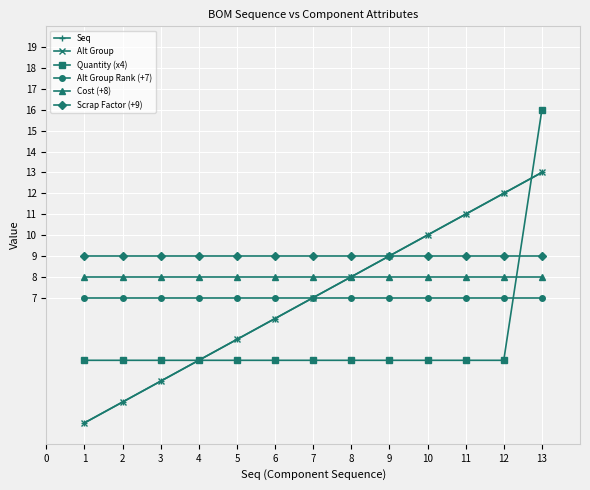

Is this an area chart (filled region under the line)?

No